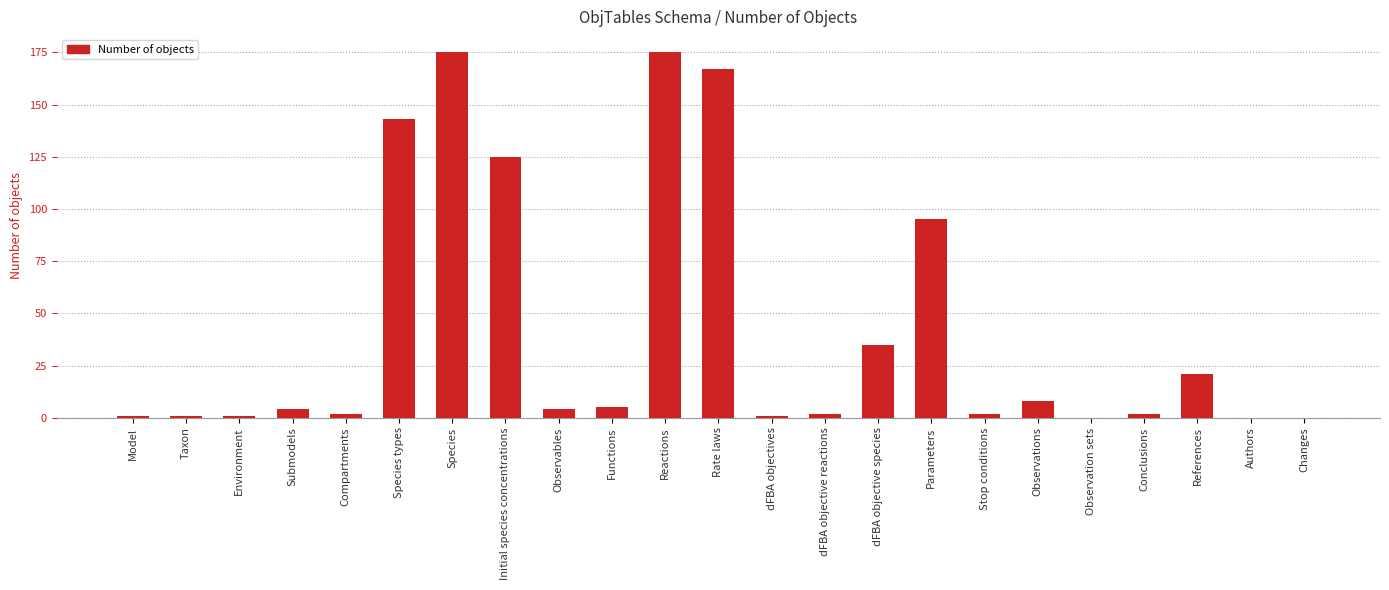

Are the bars horizontal?

No